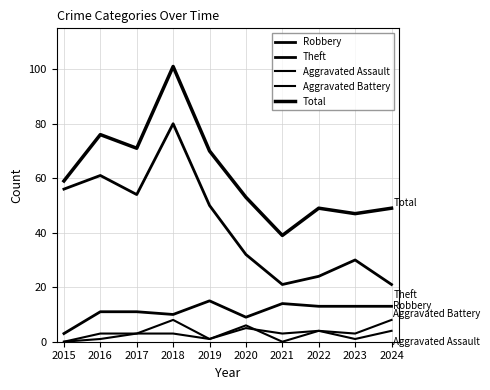

Between 2016 and 2024, which series saw the biggest shift?

Theft